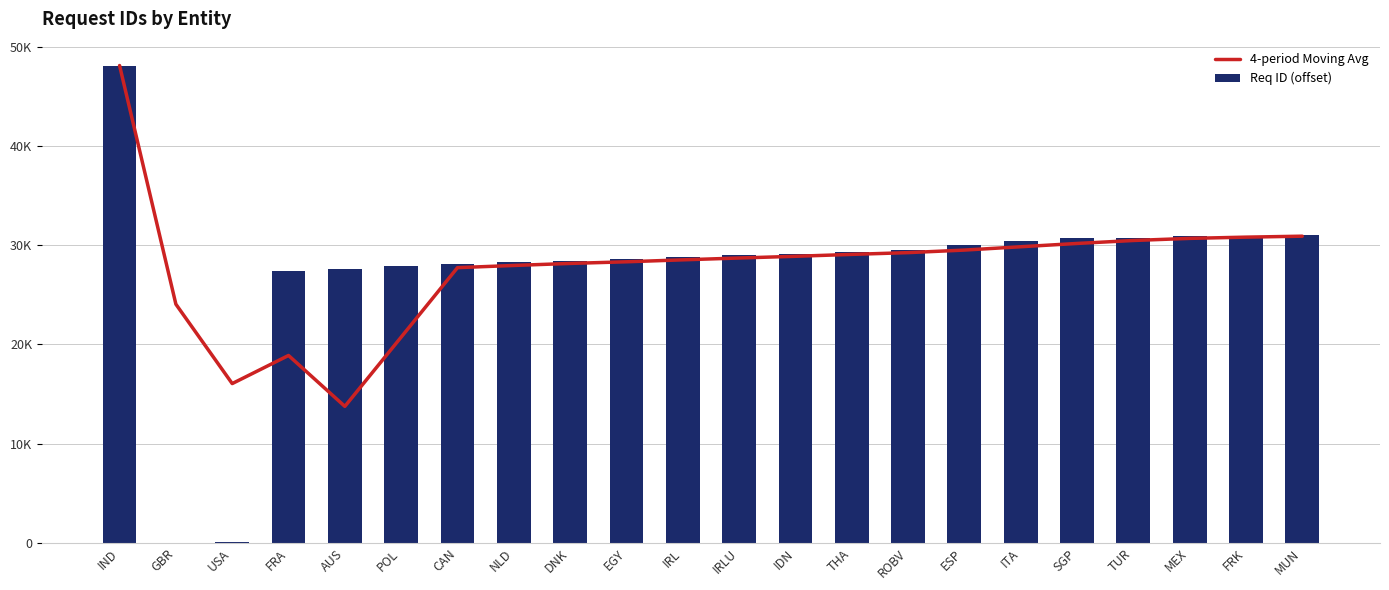

What is the difference between the 4-period Moving Avg values at MUN and IRLU?

2199.0